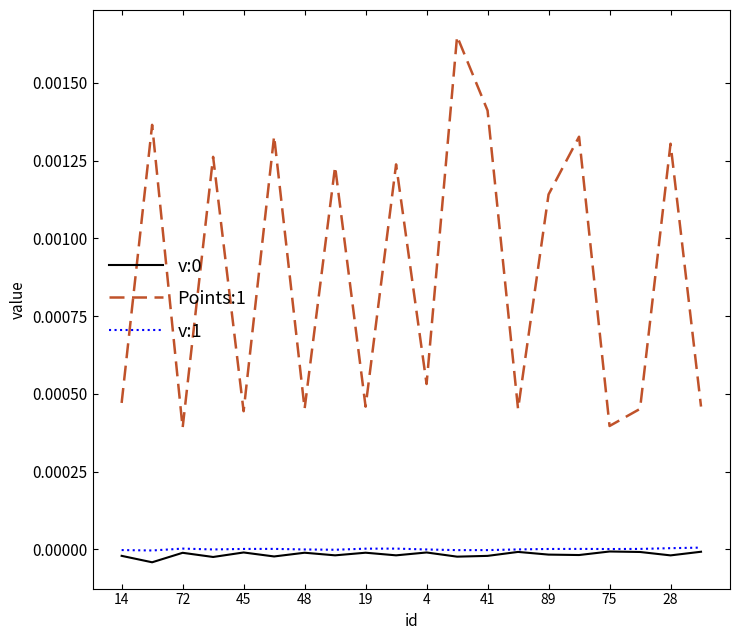

How many lines are shown in the chart?

3